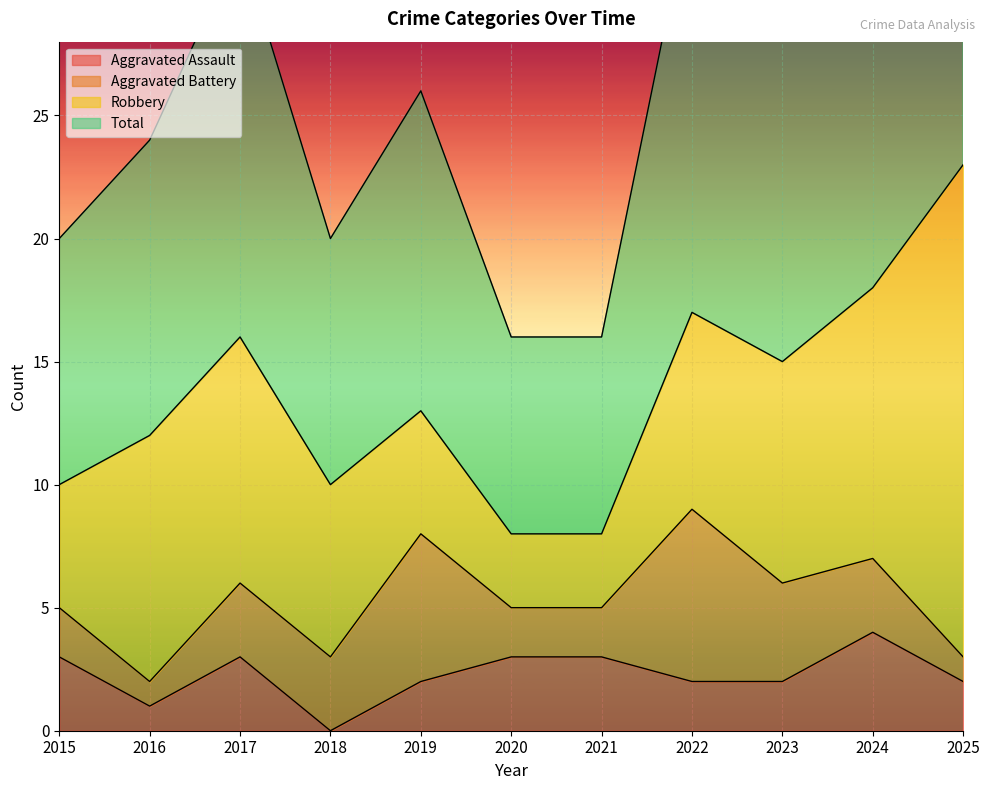

Rank the categories by Total value from highest to lowest.

2025, 2024, 2022, 2017, 2023, 2019, 2016, 2015, 2018, 2020, 2021